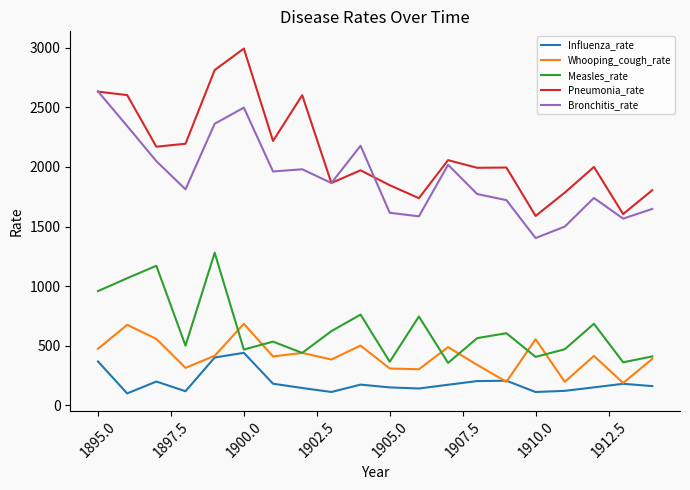

True or false: Pneumonia_rate has more than 0 points higher than both neighbors.

True